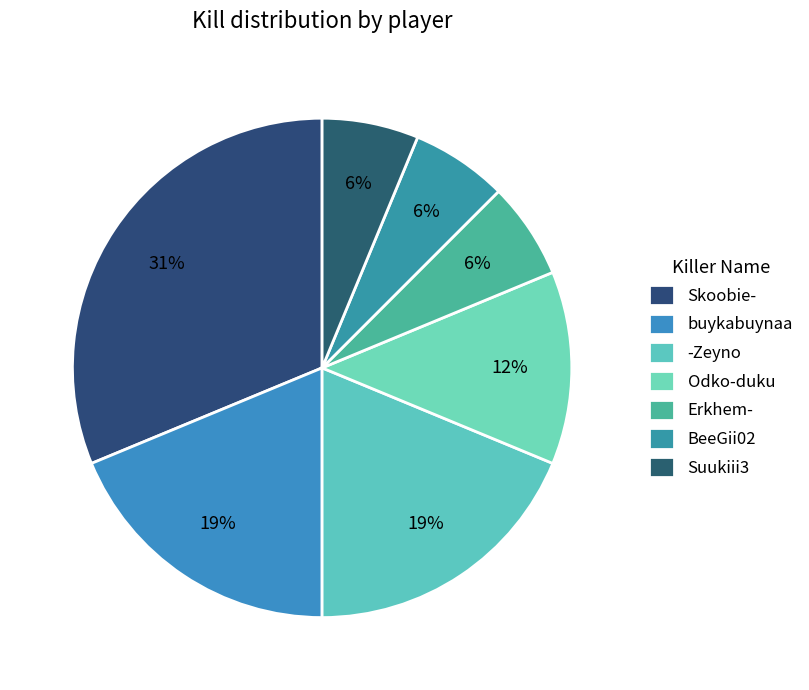

To the nearest percent, what is the average slice percentage?

14%